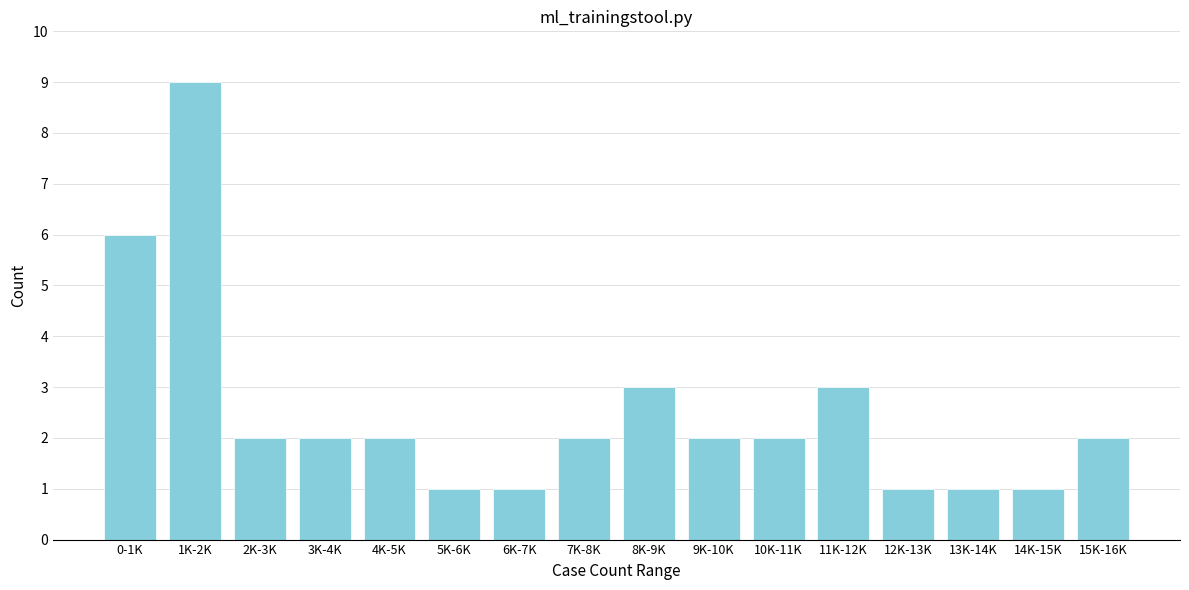

Reading left to right, transcribe all the data shown in this chart.

6	9	2	2	2	1	1	2	3	2	2	3	1	1	1	2